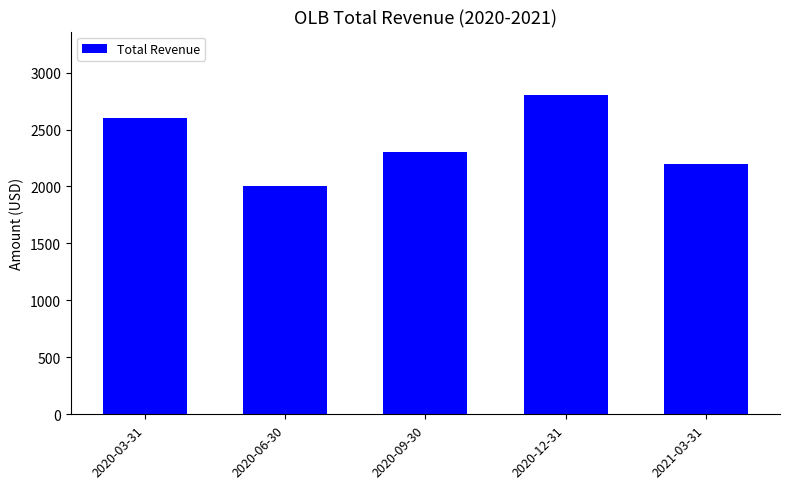

What is the change in value from 2020-06-30 to 2021-03-31?

+200